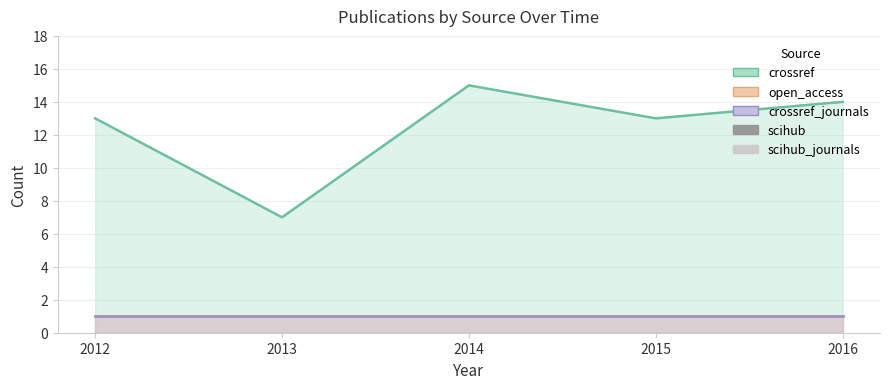

Which series has the largest range (max minus min)?

crossref